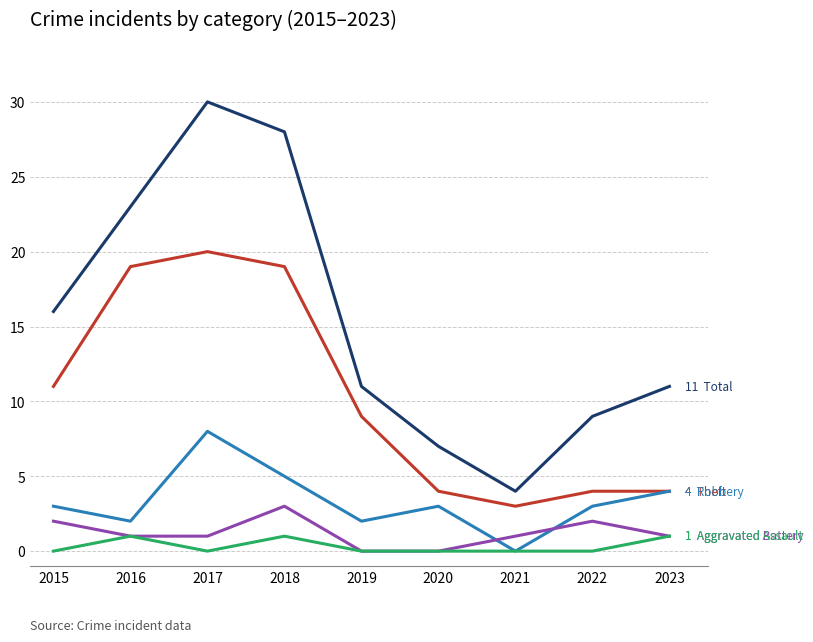

What is the total value across all series at 2017?

59